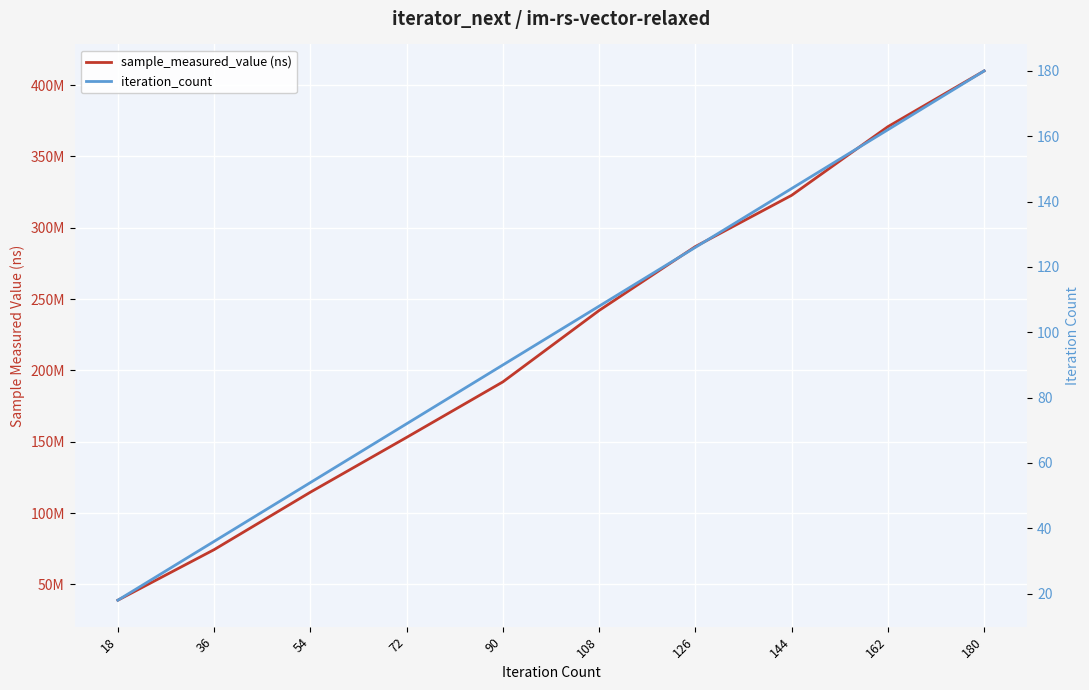

What is the difference between the maximum and minimum values in the sample_measured_value (ns) series?

371030636